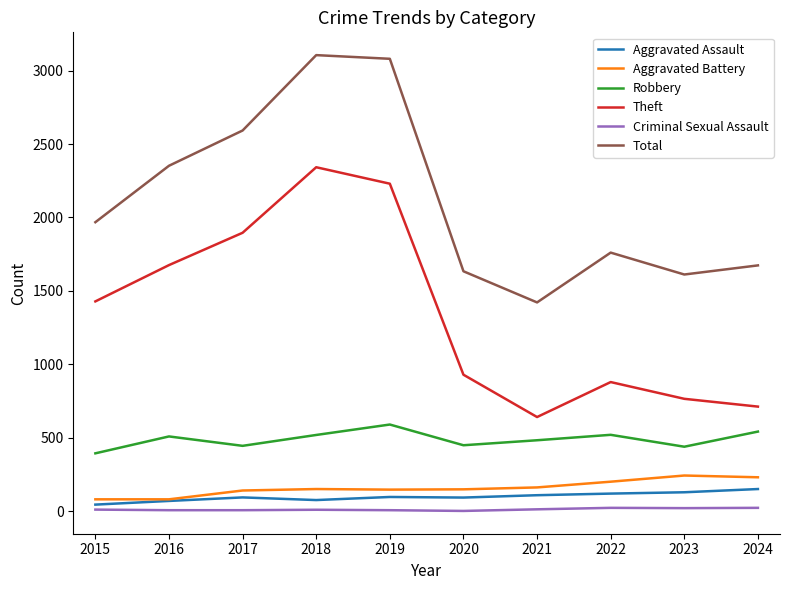

True or false: Theft and Total cross at least once.

False